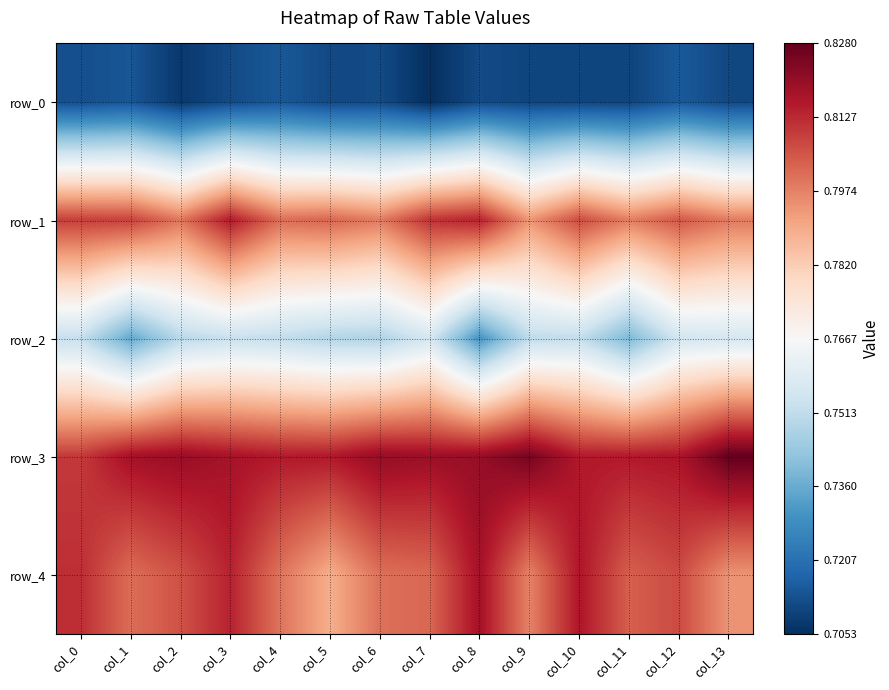

What is the highest value of the row_0 series?

0.7